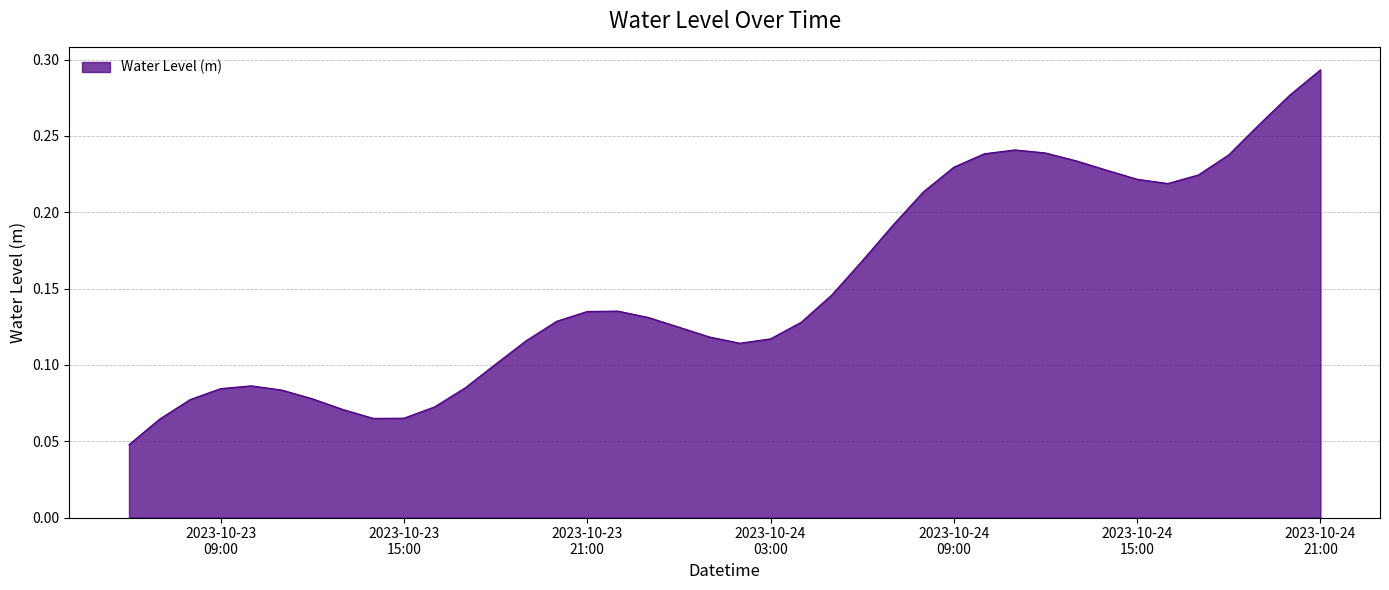

At which label is the value closest to 0?

2023-10-23 06:00:00